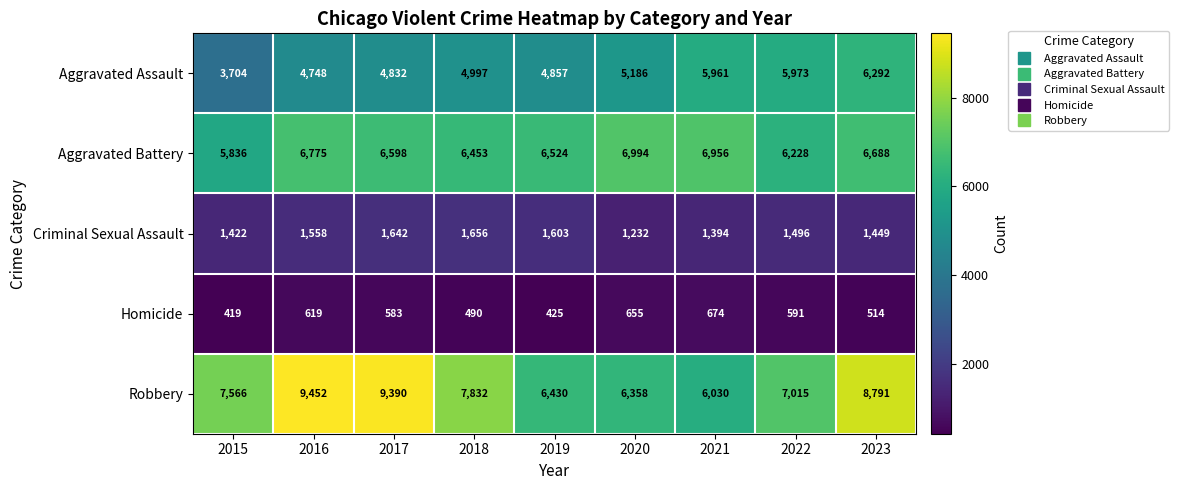

What is the sum of the Aggravated Battery values at 2021 and 2017?

13554